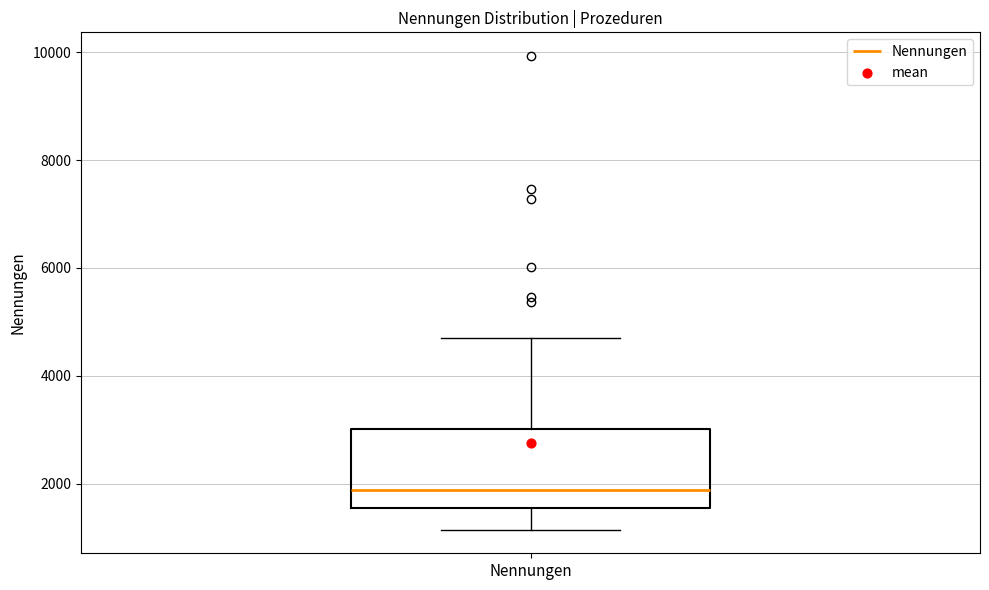

Where is the lower edge of the box for Nennungen on the y-axis? The values are not printed on the chart, so give them approximately, as read against the axis.

1600